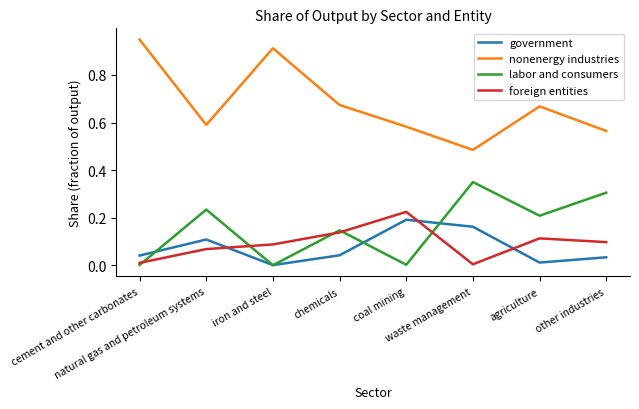

The labor and consumers series shows 0.4 at other industries. True or false?

False